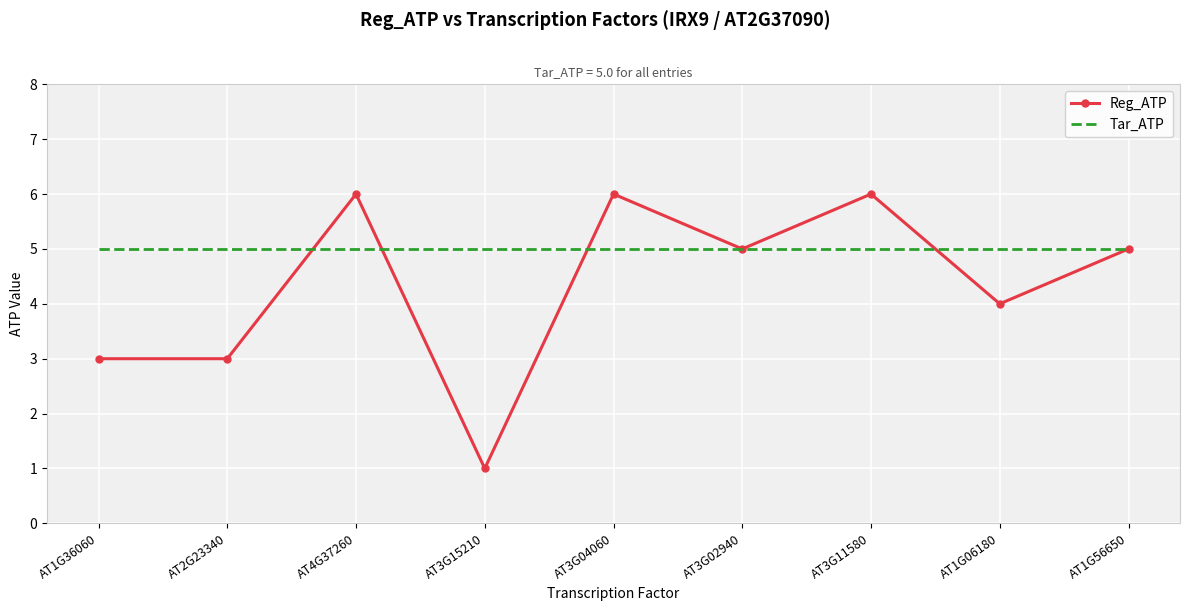

What is the greatest value displayed?

6